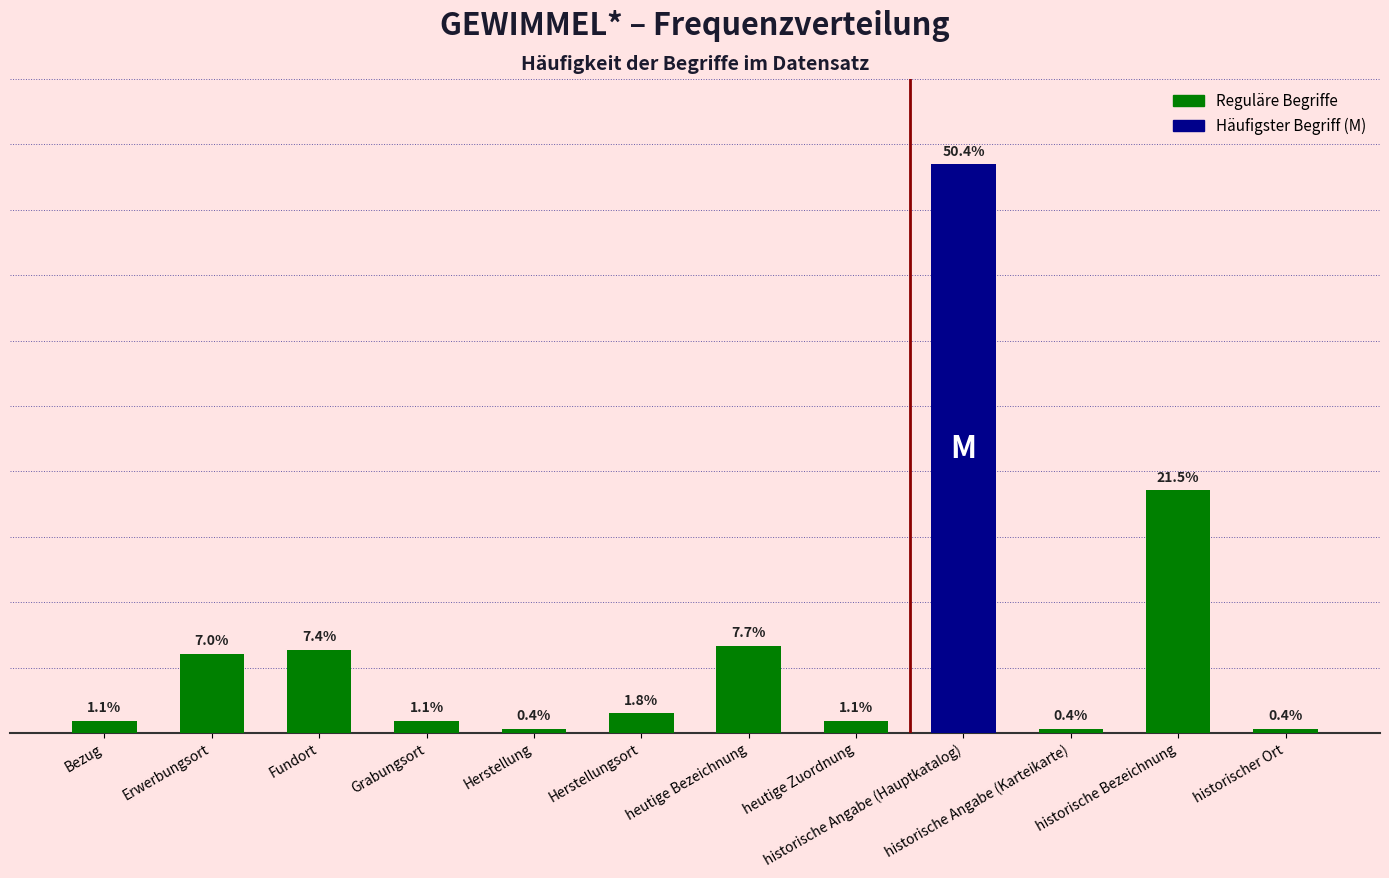

Does the chart contain any negative values?

No